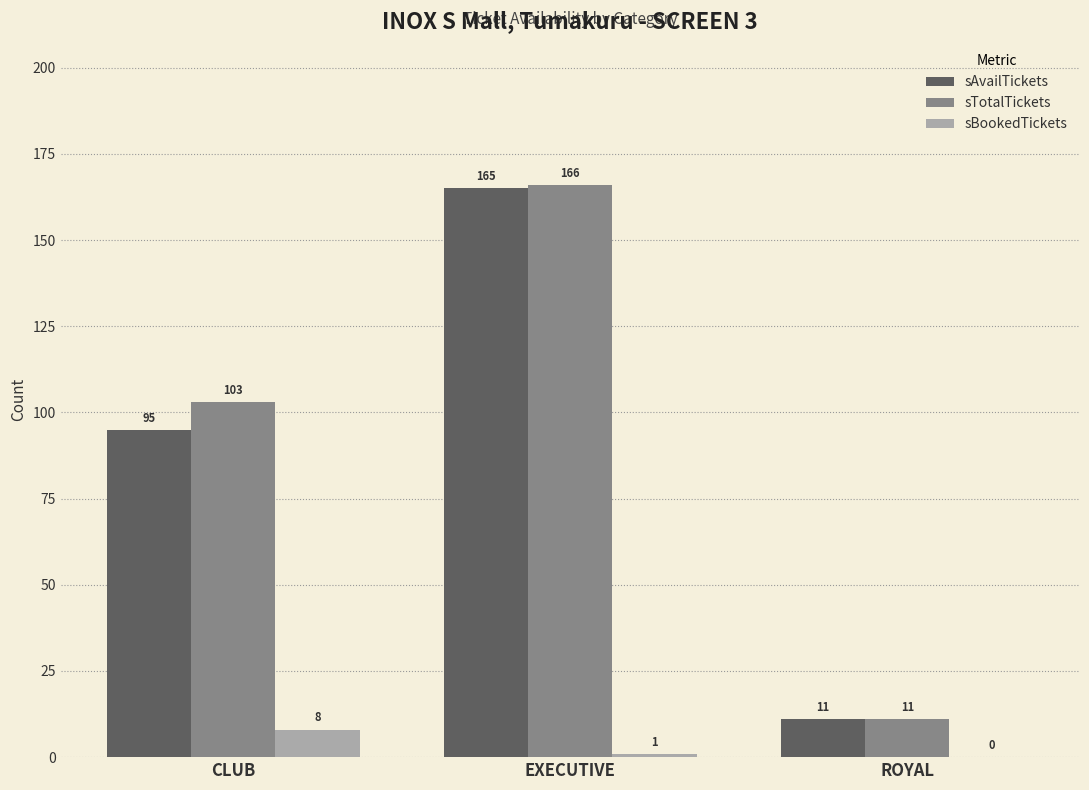

Which series has the largest total across all categories?

sTotalTickets